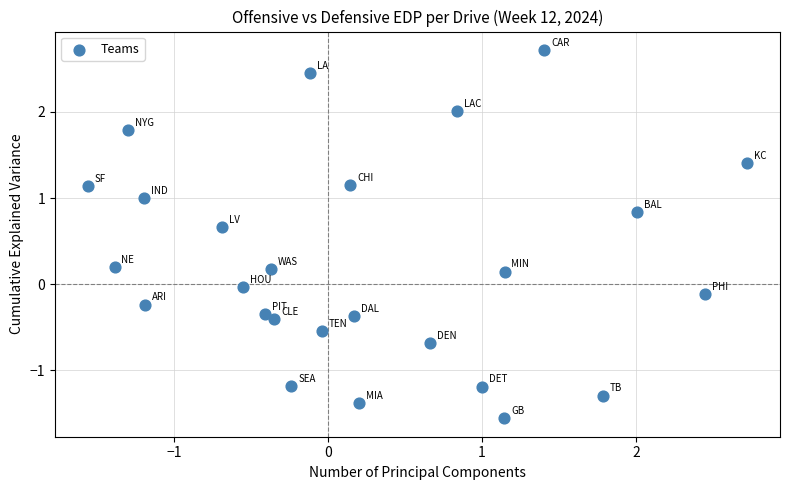

What is the range of Y values (max minus min)?

4.3